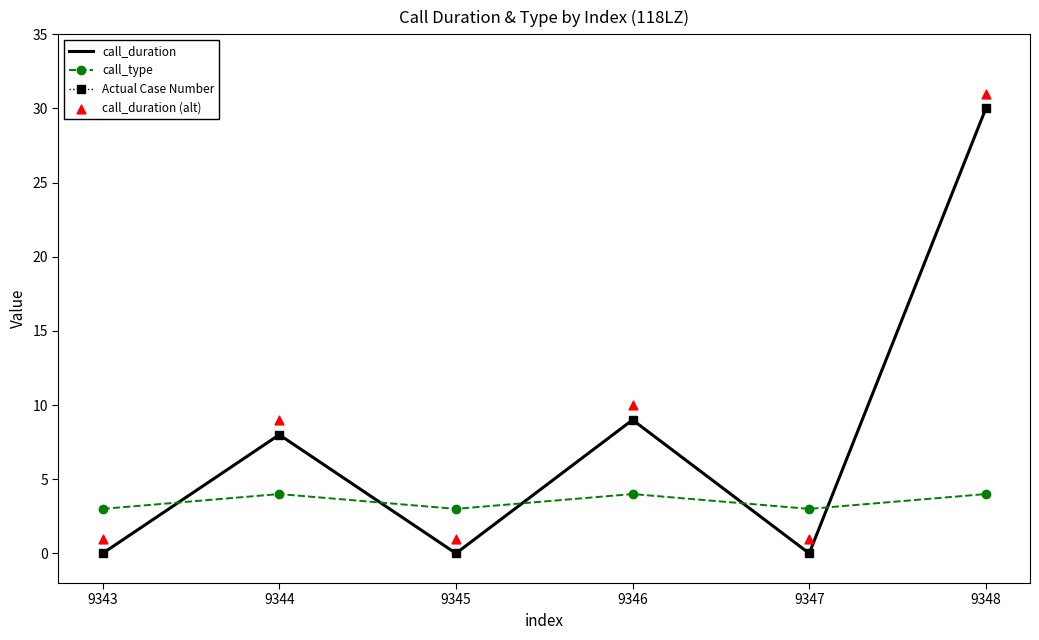

Which series reaches the maximum Y coordinate?

call_duration (alt)